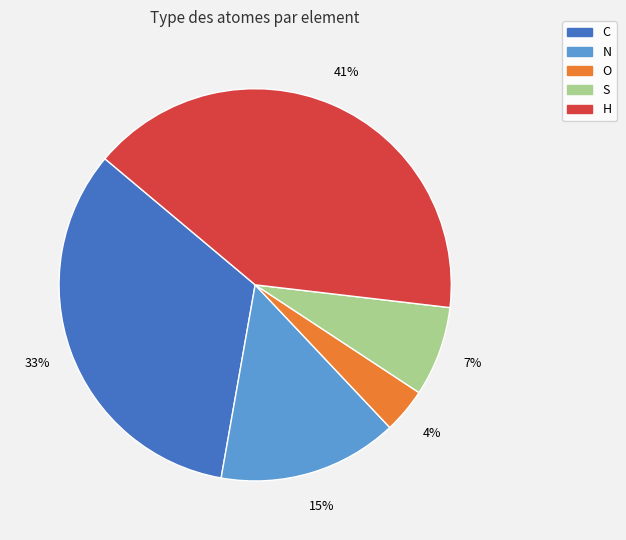

What percentage is the O slice, to the nearest percent?

4%